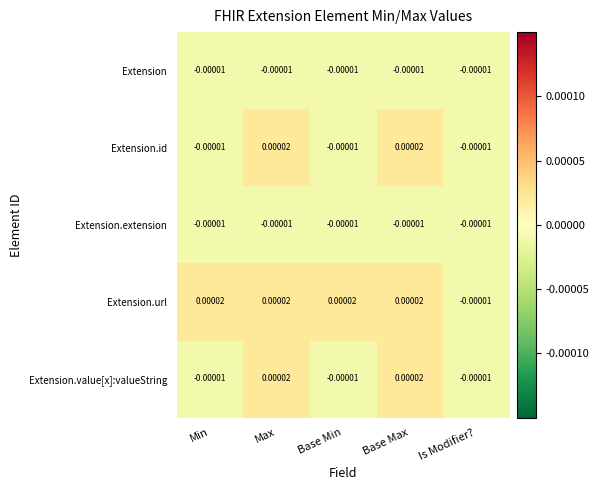

Which series changed the most between Min and Is Modifier??

Extension.url